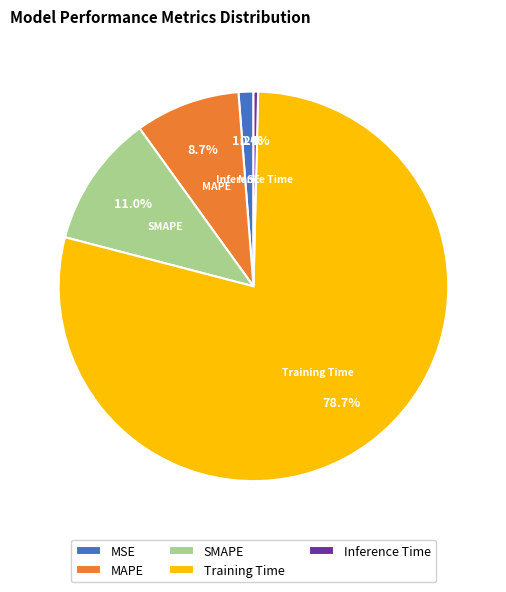

Which category accounts for the majority?

Training Time